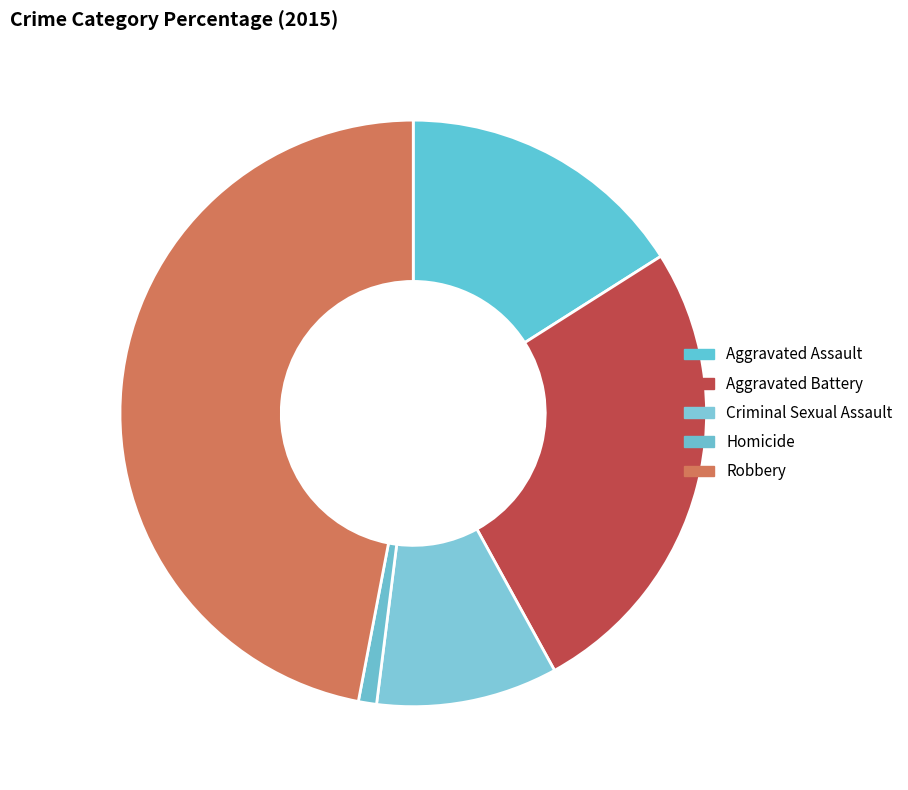

What percentage is the Aggravated Battery slice, to the nearest percent?

26%